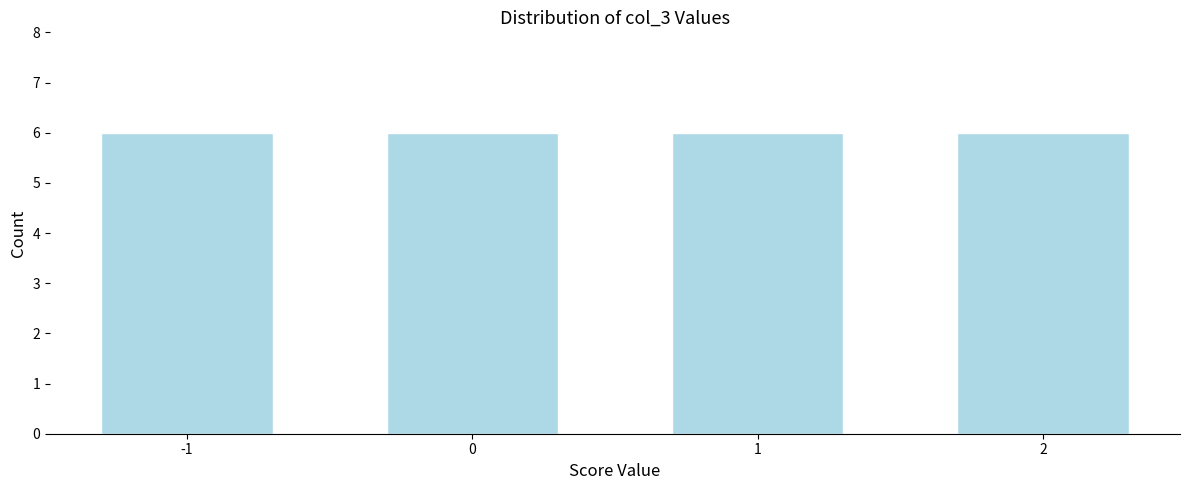

Reading left to right, transcribe this chart: for each bar, give the range it covers on the x-axis and its height. The values are not printed on the chart, so give them approximately, as read against the axis.

-1.5 to -0.5: 6
-0.5 to 0.5: 6
0.5 to 1.5: 6
1.5 to 2.5: 6